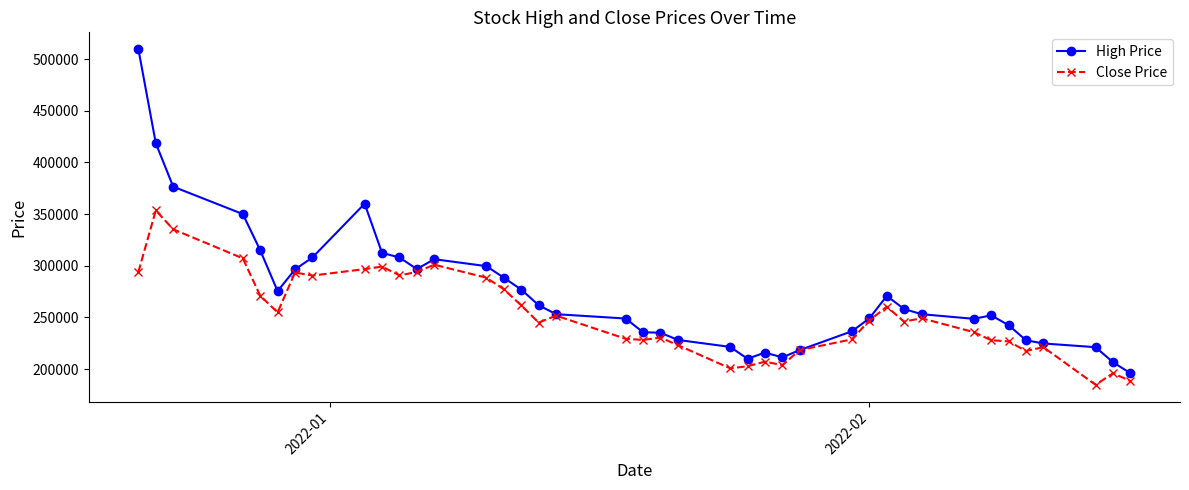

What is the greatest value displayed?

509600